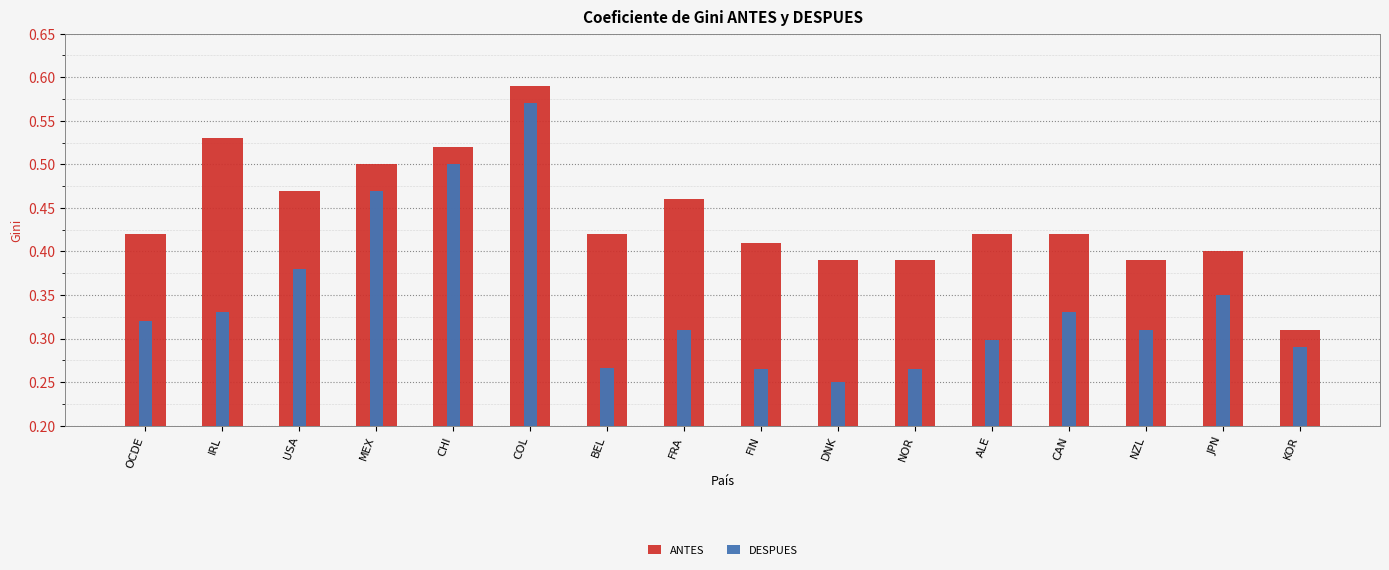

Is it true that DESPUES equals 0.6 at OCDE?

False